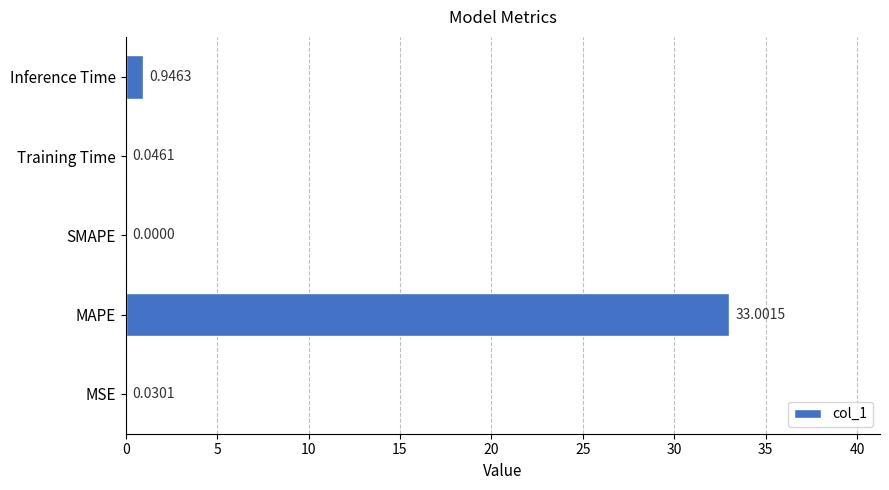

How many categories are shown in the chart?

5